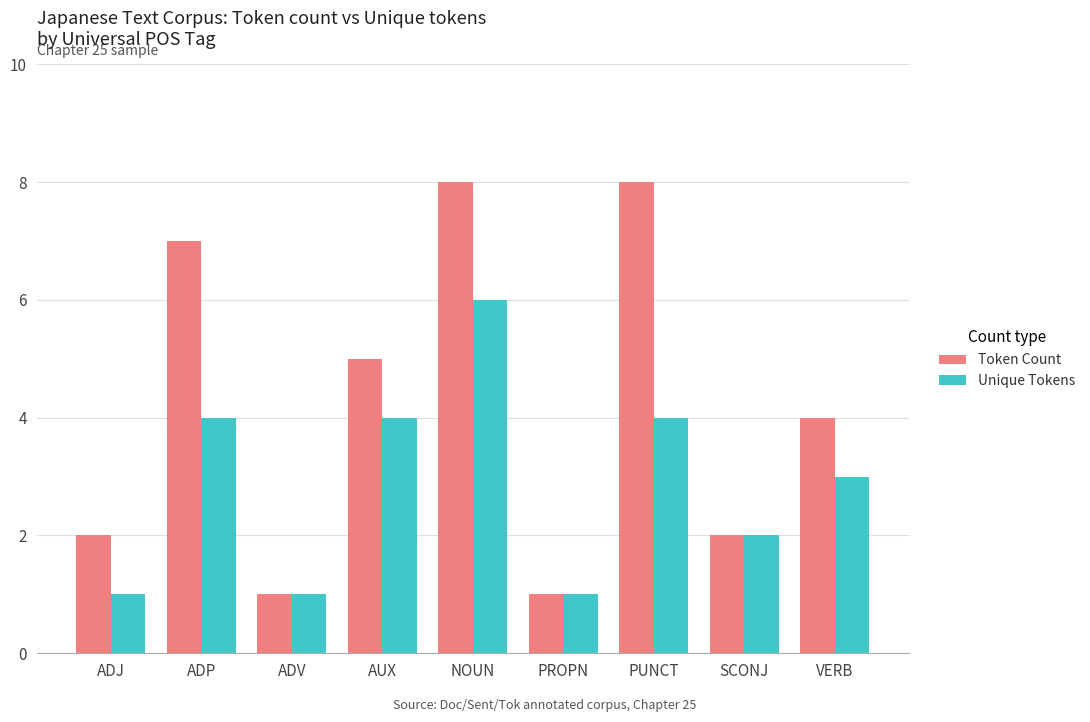

Is the value of Token Count at ADJ greater than the value of Unique Tokens at ADP?

No